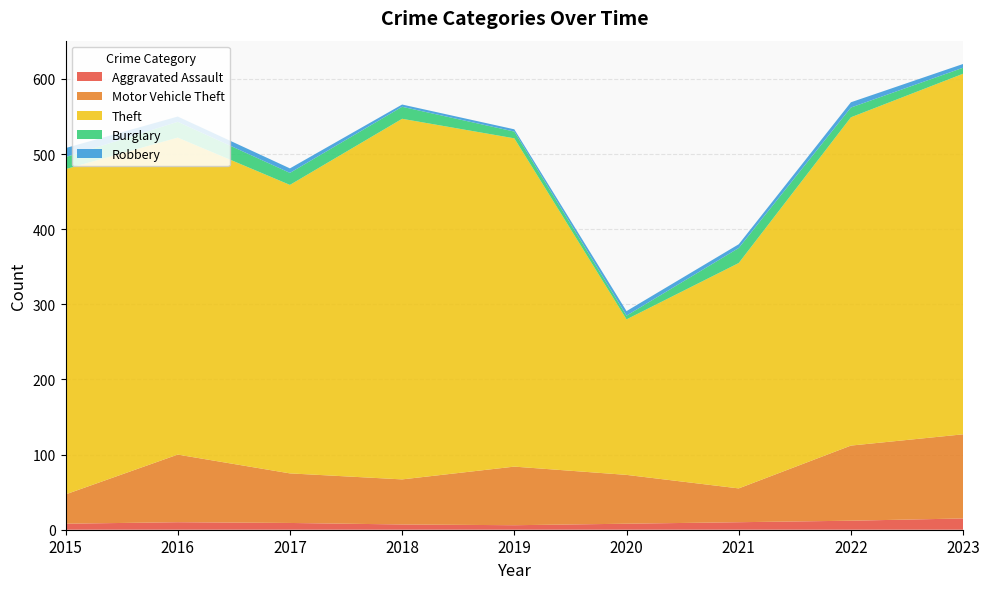

Reading left to right, extract all data points from this chart.

Aggravated Assault: 8	10	9	7	6	8	10	12	15
Motor Vehicle Theft: 39	90	66	60	78	65	45	100	112
Theft: 433	422	384	480	437	207	300	437	480
Burglary: 16	21	16	16	9	5	20	13	8
Robbery: 12	7	6	3	3	6	5	7	5